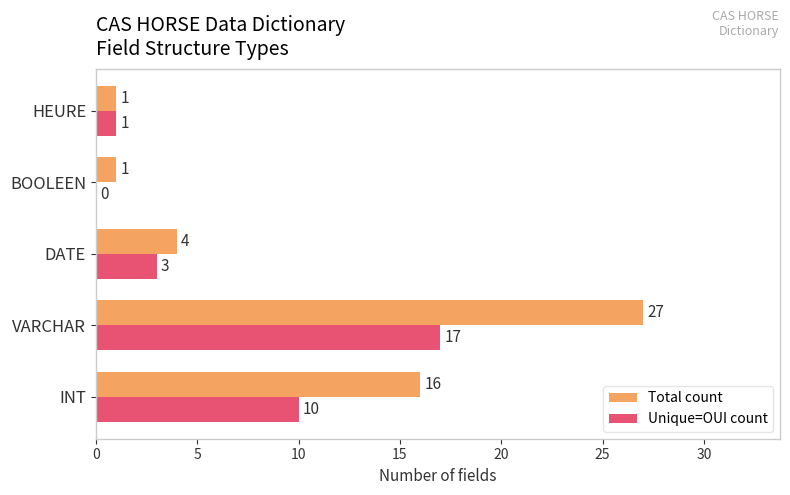

What is the total value across all series at VARCHAR?

44